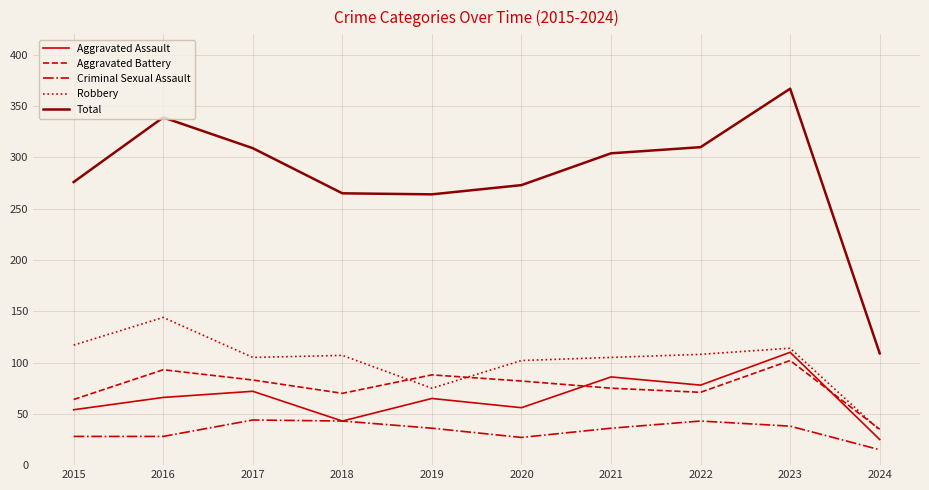

Which category has the lowest value in the Total series?

2024